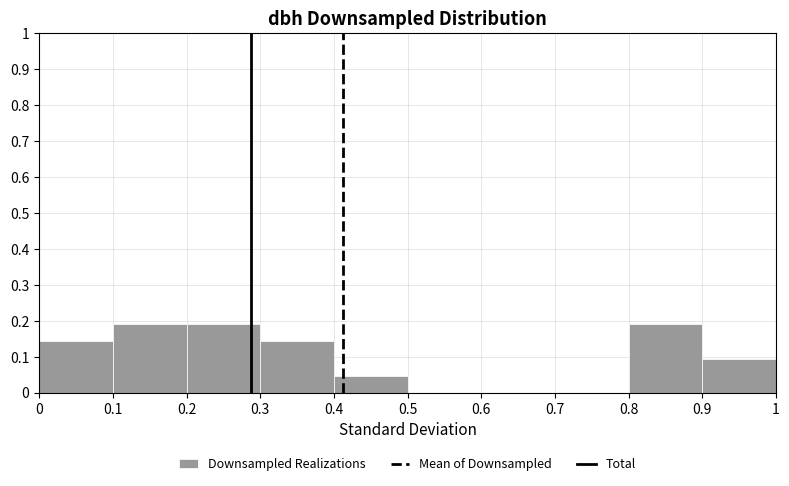

Reading left to right, list every bar in this chart as the range it spans on the x-axis followed by its height. The values are not printed on the chart, so give them approximately, as read against the axis.

0 to 0.1: 0.14
0.1 to 0.2: 0.19
0.2 to 0.3: 0.19
0.3 to 0.4: 0.14
0.4 to 0.5: 0.05
0.5 to 0.6: 0
0.6 to 0.7: 0
0.7 to 0.8: 0
0.8 to 0.9: 0.19
0.9 to 1: 0.10